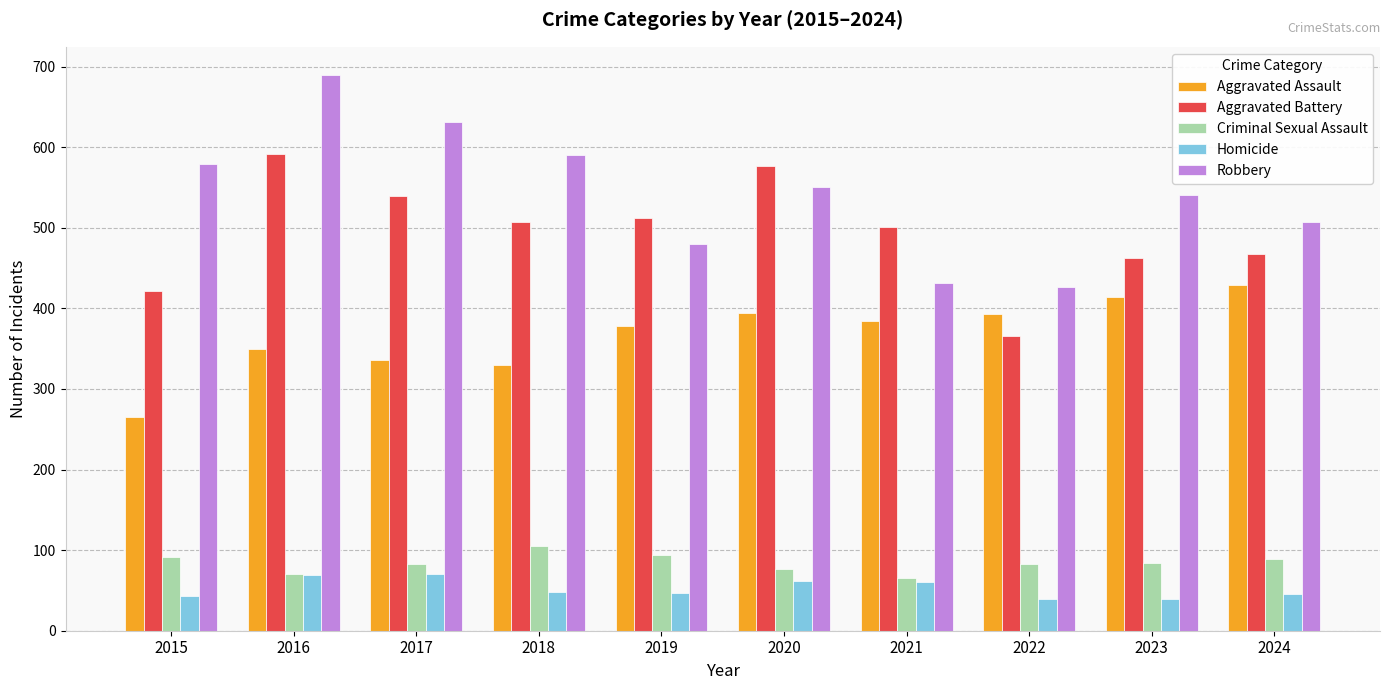

What is the sum of the Criminal Sexual Assault values at 2017 and 2016?

153